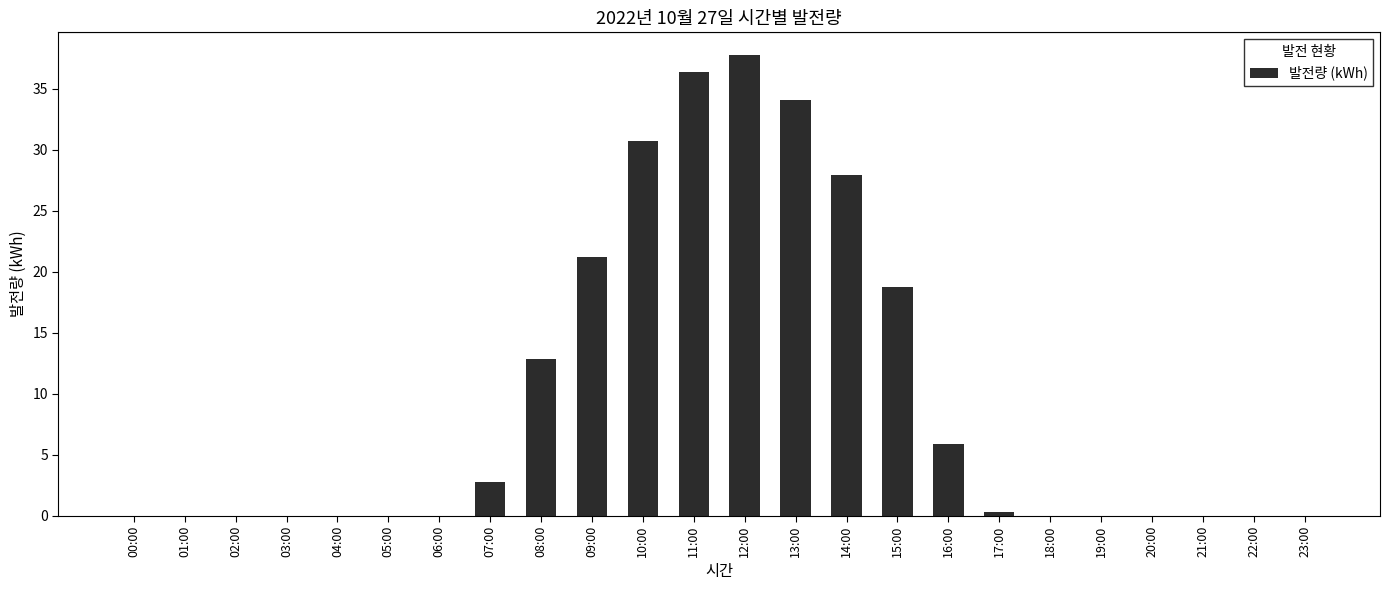

Reading left to right, extract all data points from this chart.

00:00=0.0	01:00=0.0	02:00=0.0	03:00=0.0	04:00=0.0	05:00=0.0	06:00=0.0	07:00=2.8	08:00=12.9	09:00=21.2	10:00=30.7	11:00=36.3	12:00=37.7	13:00=34.1	14:00=27.9	15:00=18.7	16:00=5.9	17:00=0.3	18:00=0.0	19:00=0.0	20:00=0.0	21:00=0.0	22:00=0.0	23:00=0.0